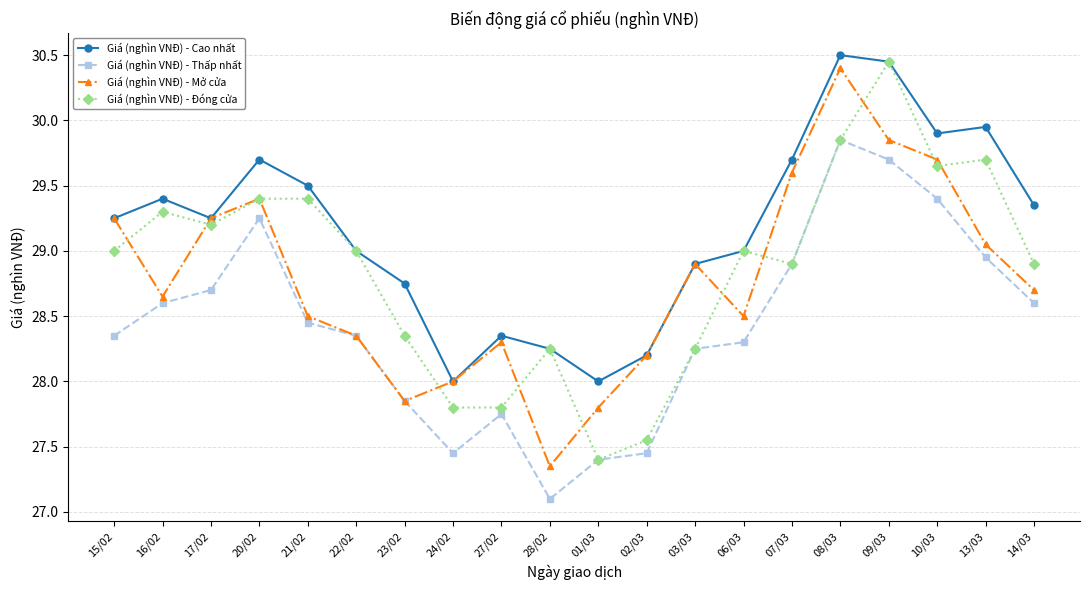

True or false: Giá (nghìn VNĐ) - Cao nhất has more than 2 points higher than both neighbors.

True